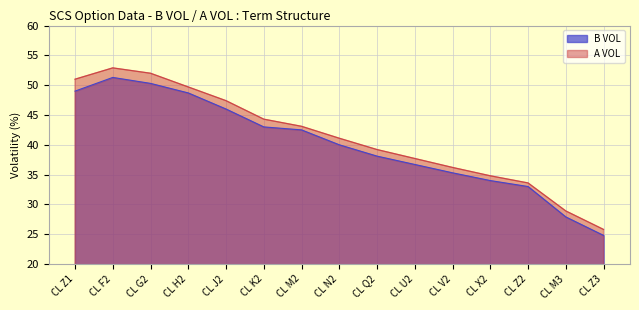

True or false: A VOL has a value of 17.3 at CL V2.

False